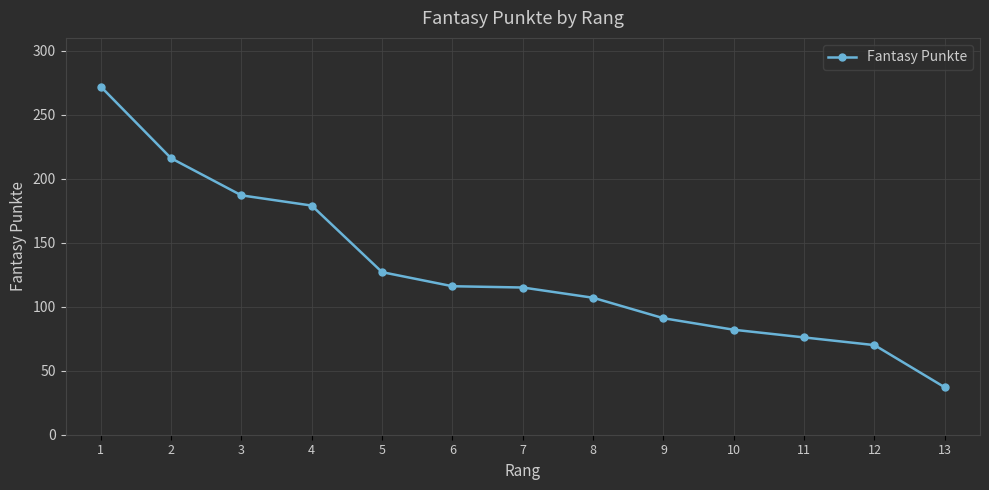

Where does the data first go above 115?

1